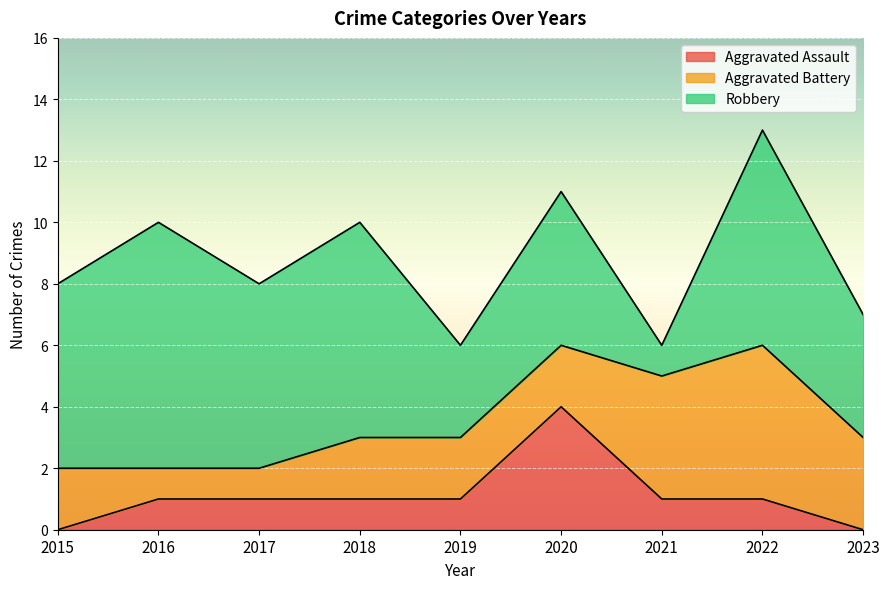

What is the spread (max minus min) of values at 2018?

6